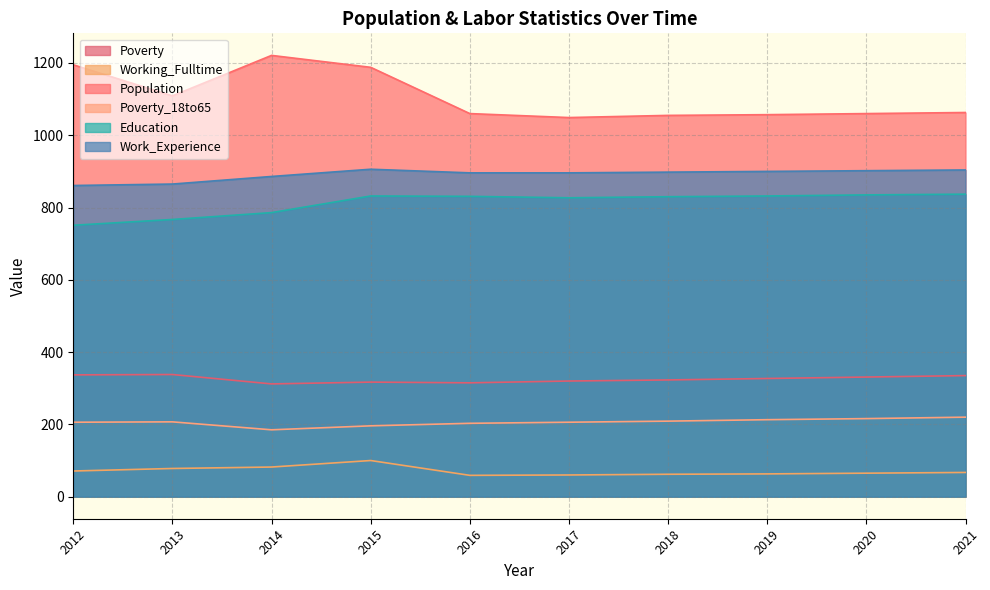

Where does the Population series first go above 1063?

2012